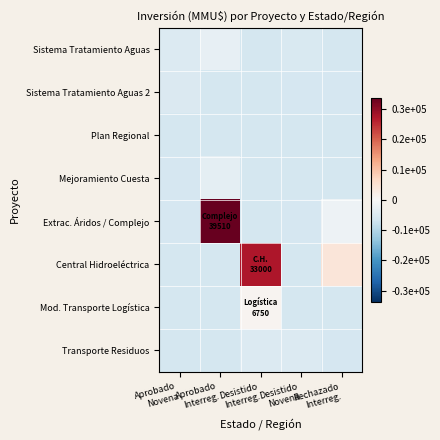

Which series has the largest total across all categories?

Extrac. Áridos / Complejo